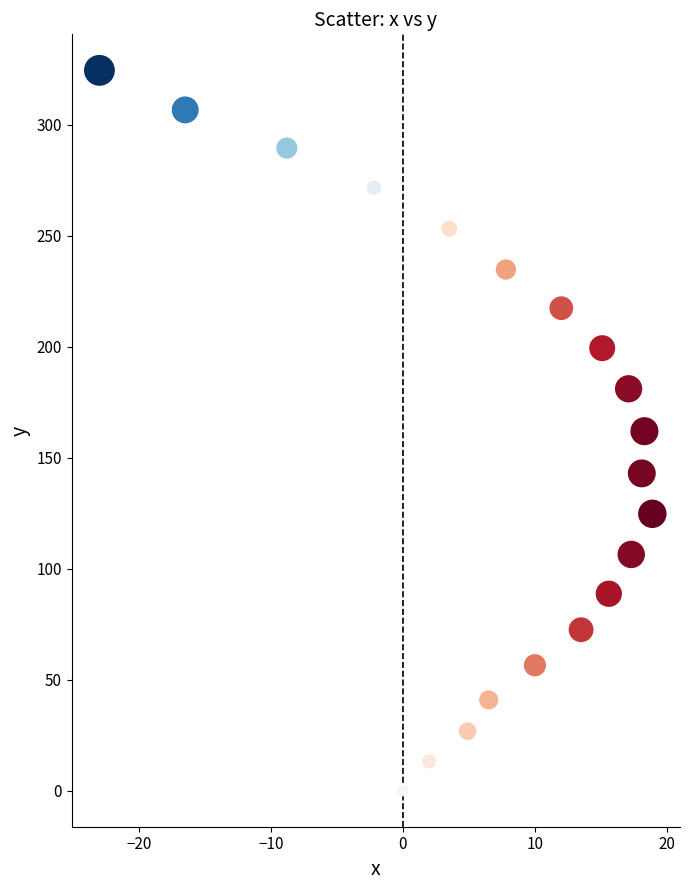

What is the range of Y values (max minus min)?

324.4